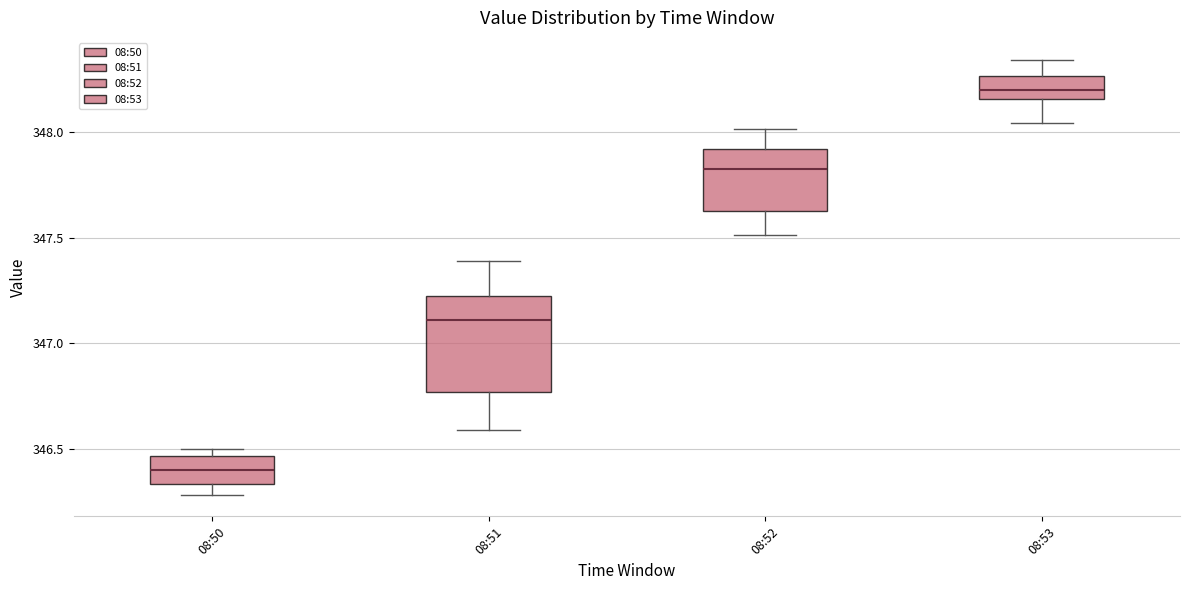

Reading left to right, transcribe this box plot: for each box, give where its median line is, the range the box spans, and where its two whiskers end, as read against the y-axis. The values are not printed on the chart, so give them approximately, as read against the axis.

08:50: median 346.40, box 346.35 to 346.45, whiskers 346.30 to 346.50
08:51: median 347.10, box 346.75 to 347.20, whiskers 346.60 to 347.40
08:52: median 347.80, box 347.60 to 347.90, whiskers 347.50 to 348.00
08:53: median 348.20, box 348.15 to 348.25, whiskers 348.05 to 348.35